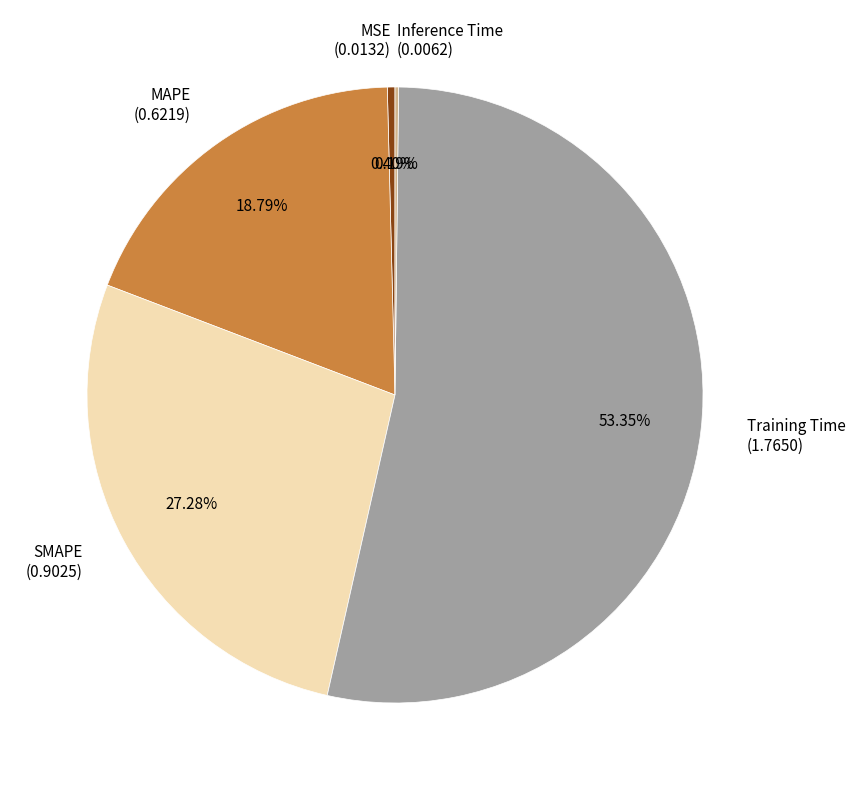

Is the sum of MAPE (0.6219) and SMAPE (0.9025) greater than half?

No